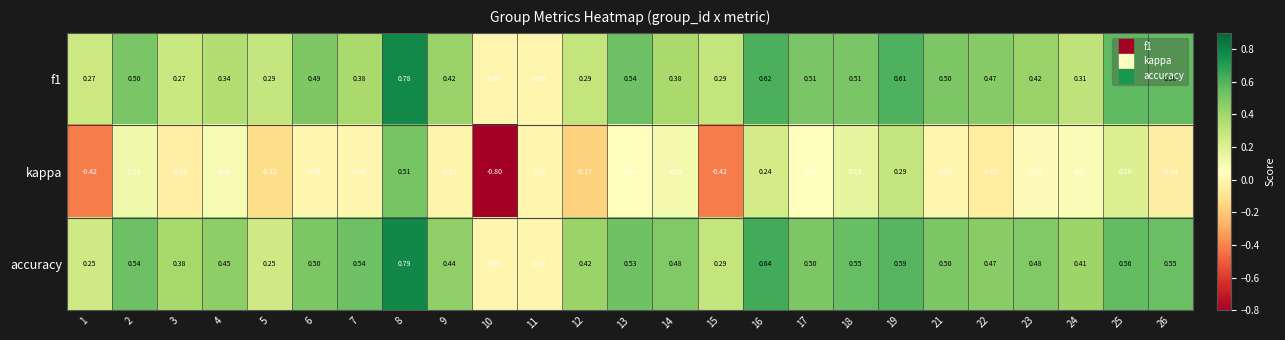

Which series has the largest total across all categories?

accuracy